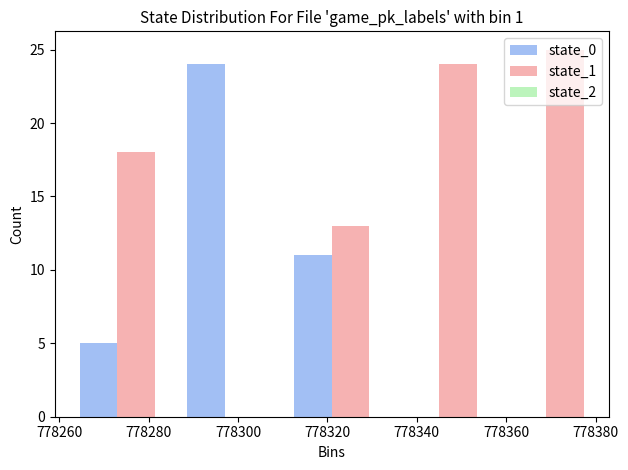

What is the height of the state_0 bar covering 778285 to 778309 on the x-axis? Neither the bar edges nor the heights are printed on the chart, so give them approximately, as read against the axes.

24